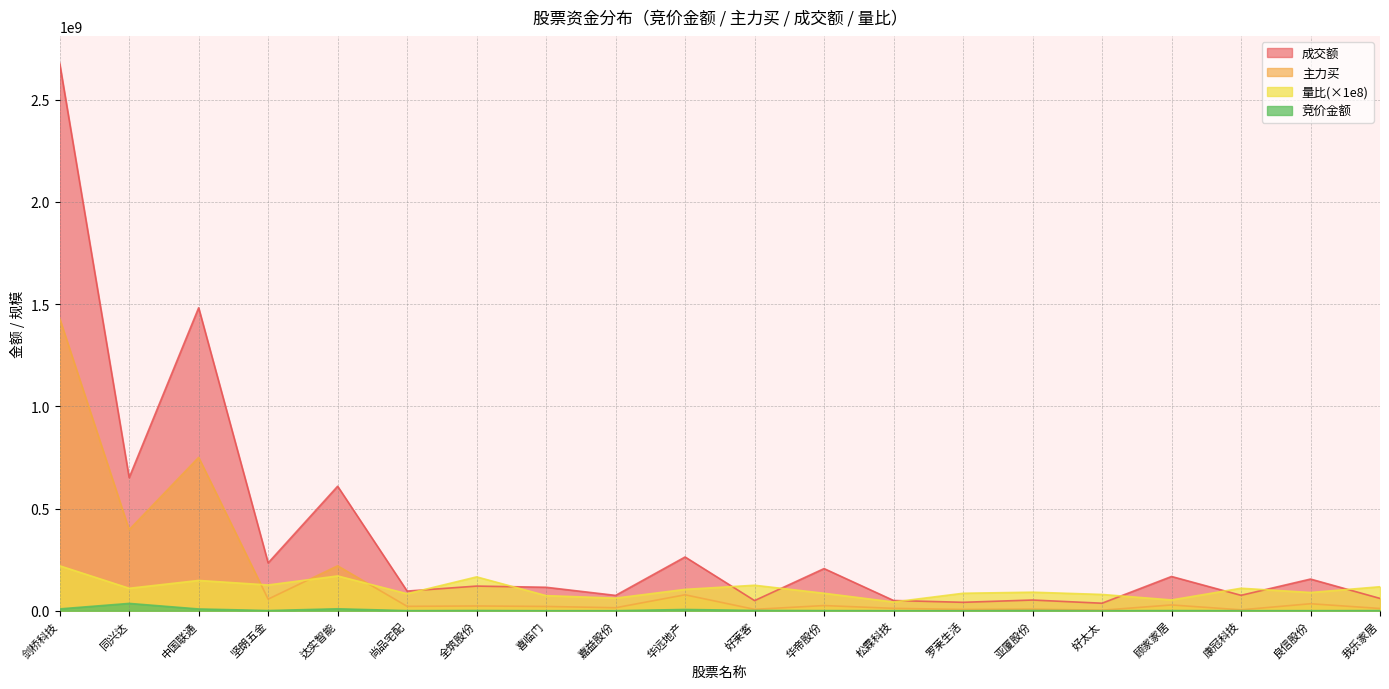

At which category is the sum across all series the highest?

剑桥科技